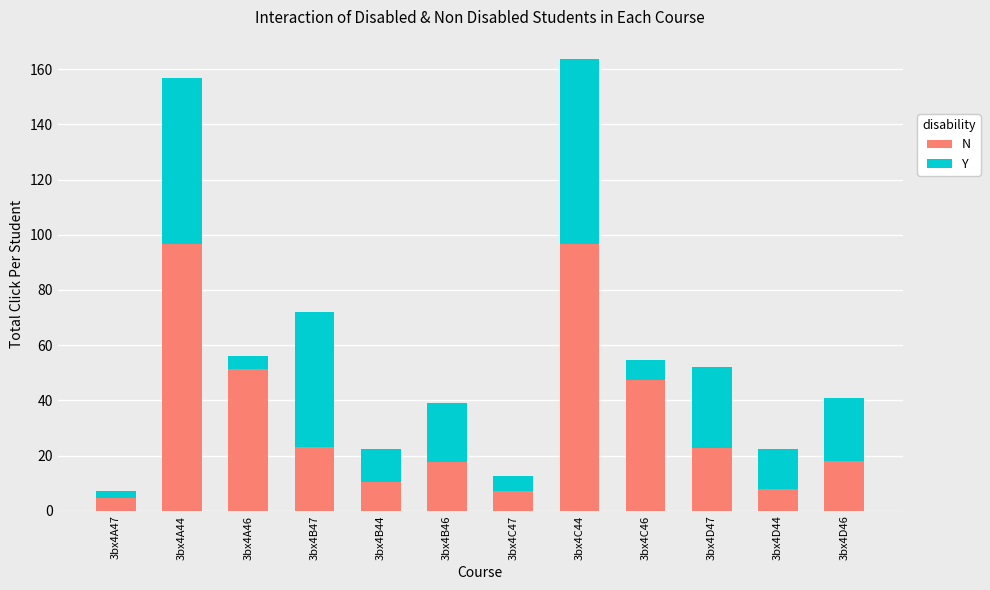

What is the total value across all series at 3bx4C47?

12.6